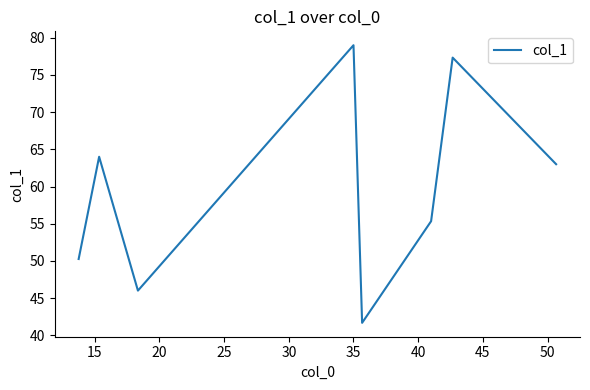

How many values are below 63?

4